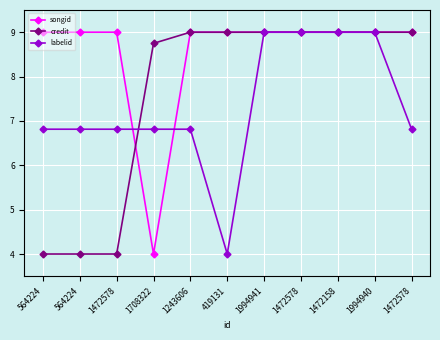

Is this an area chart (filled region under the line)?

No